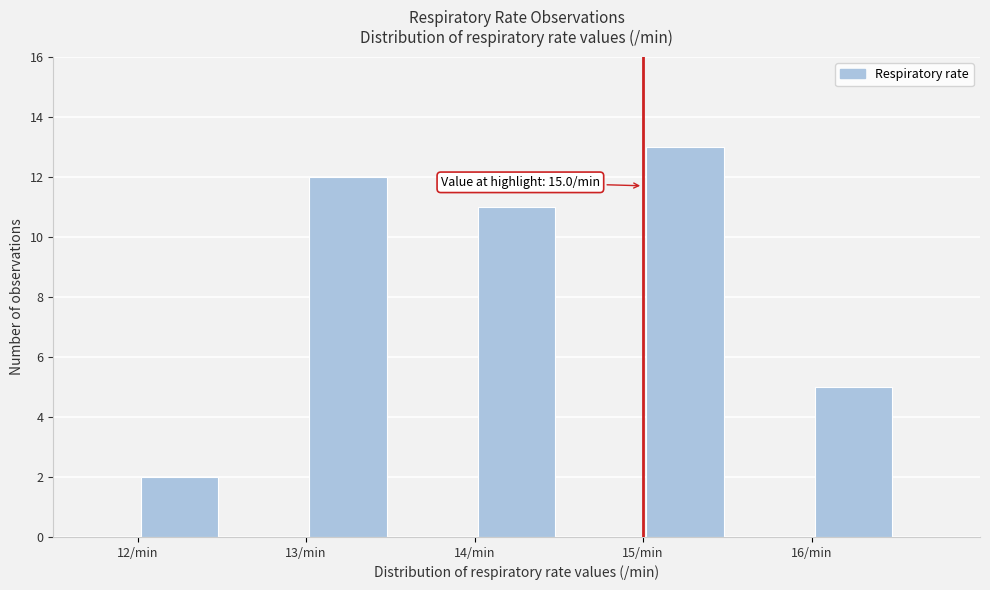

Which range on the x-axis has the tallest bar?

15.0 to 15.5